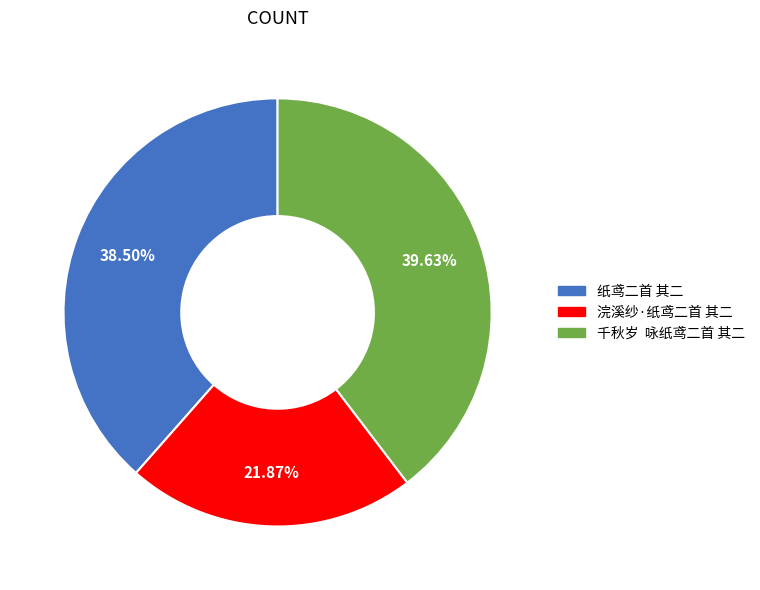

Approximately how many times larger is the value at 纸鸢二首 其二 compared to 浣溪纱·纸鸢二首 其二?

1.8